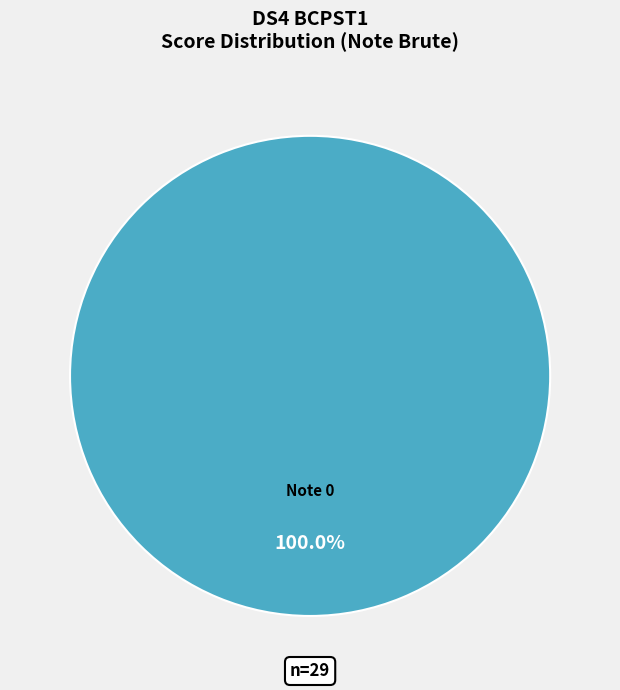

Does any single category account for the majority?

Yes